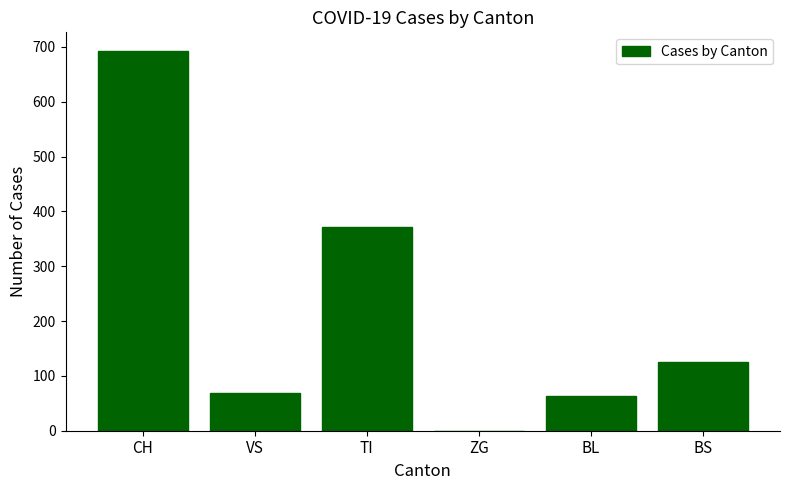

Count the number of categories in the chart.

6